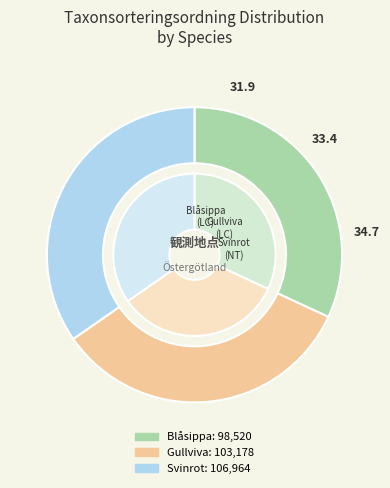

Count the number of slices in the pie.

3